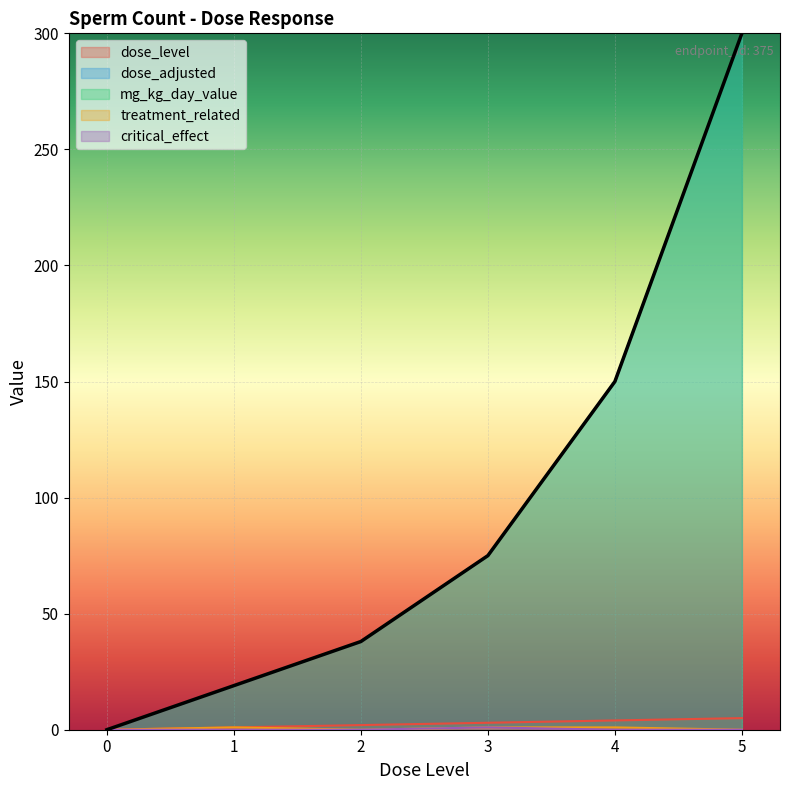

The value of dose_level at 4 is 4. True or false?

True